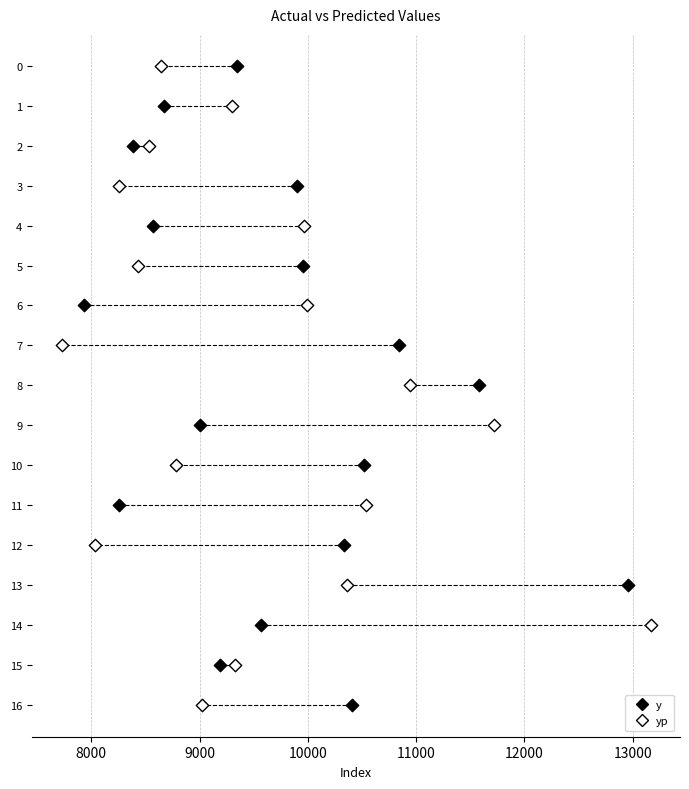

What are all the series names shown in the legend?

y, yp